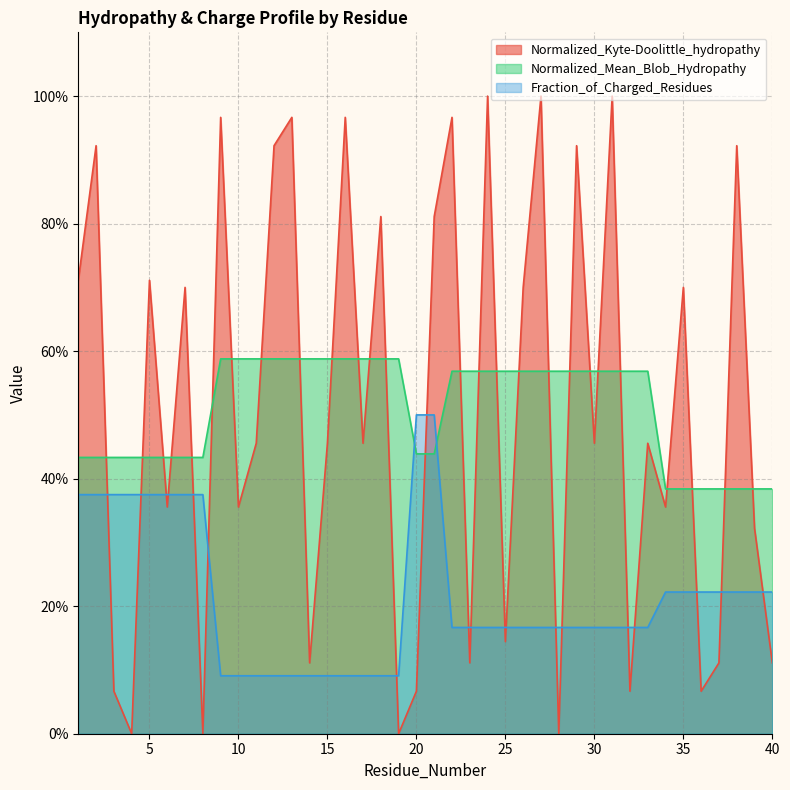

The value of Normalized_Mean_Blob_Hydropathy at 32 is 0.9. True or false?

False